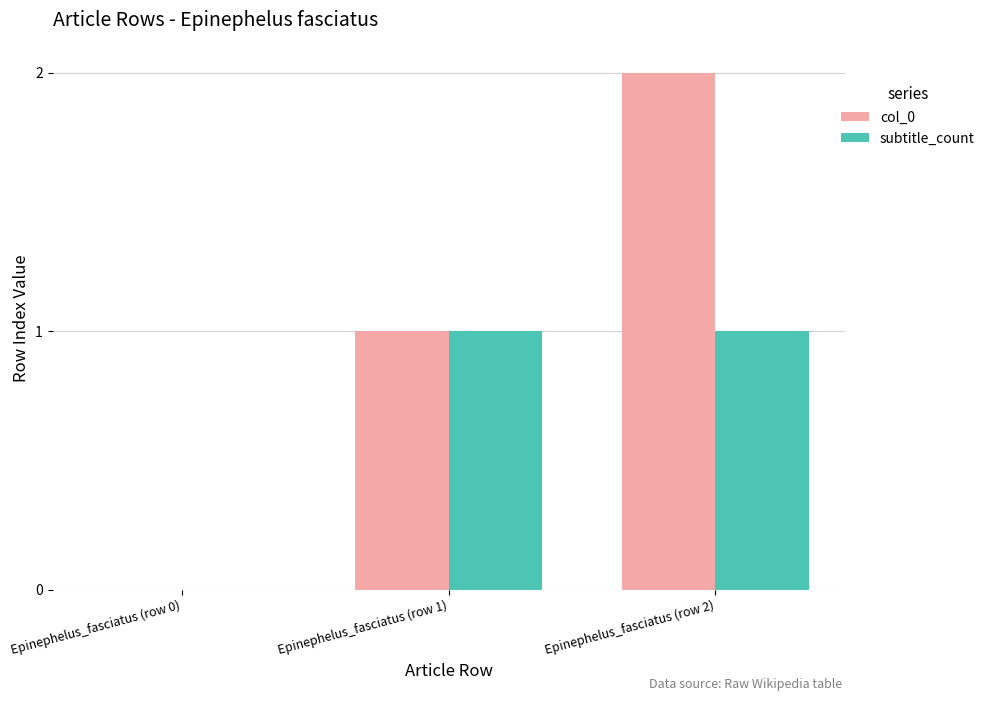

What are all the series names shown in the legend?

col_0, subtitle_count